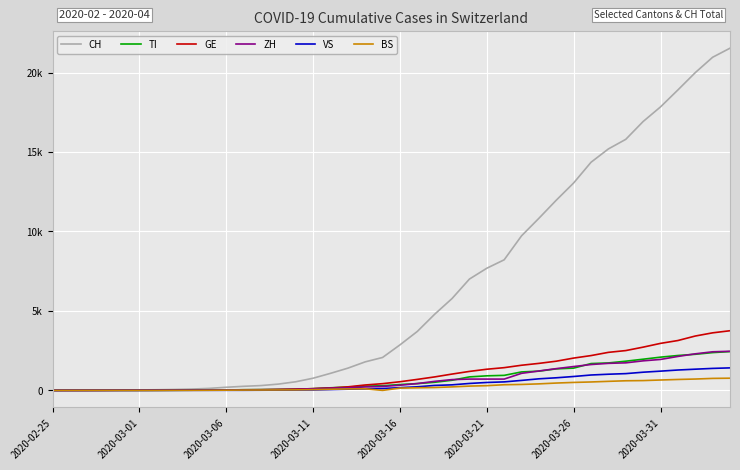

Does the chart display data point markers on the line(s)?

No